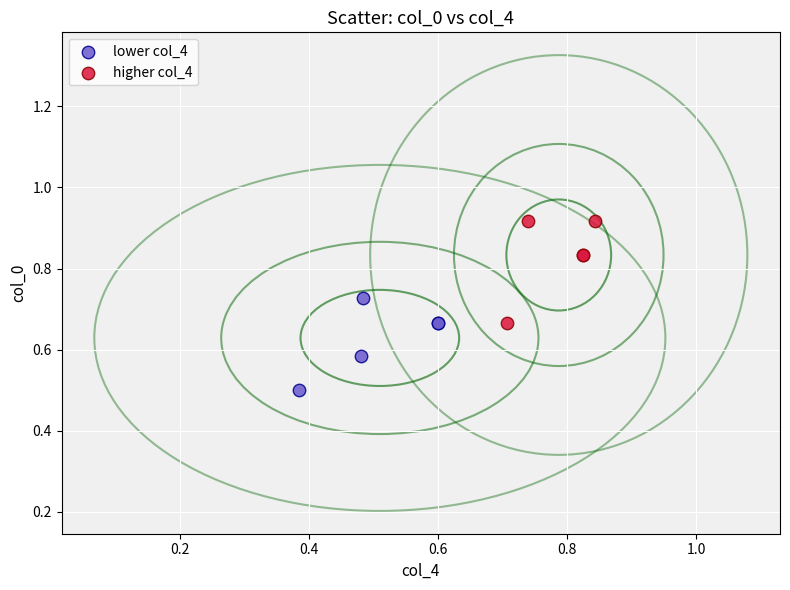

Which series reaches the maximum Y coordinate?

higher col_4